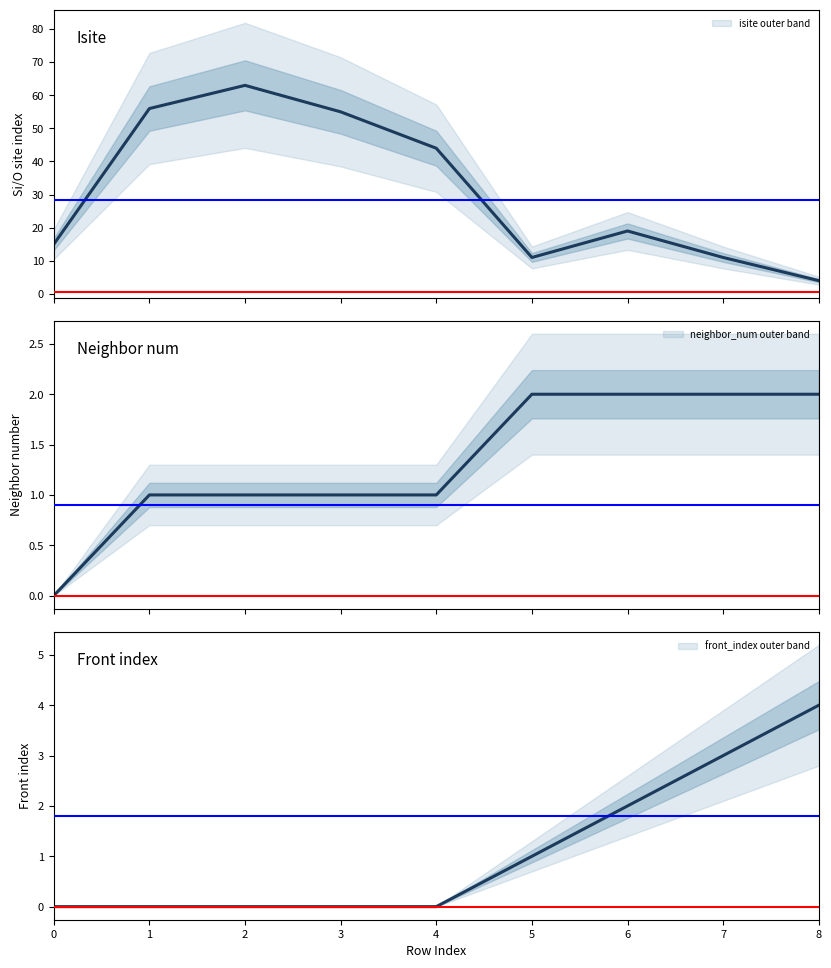

At how many categories does at least one series exceed 8?

8